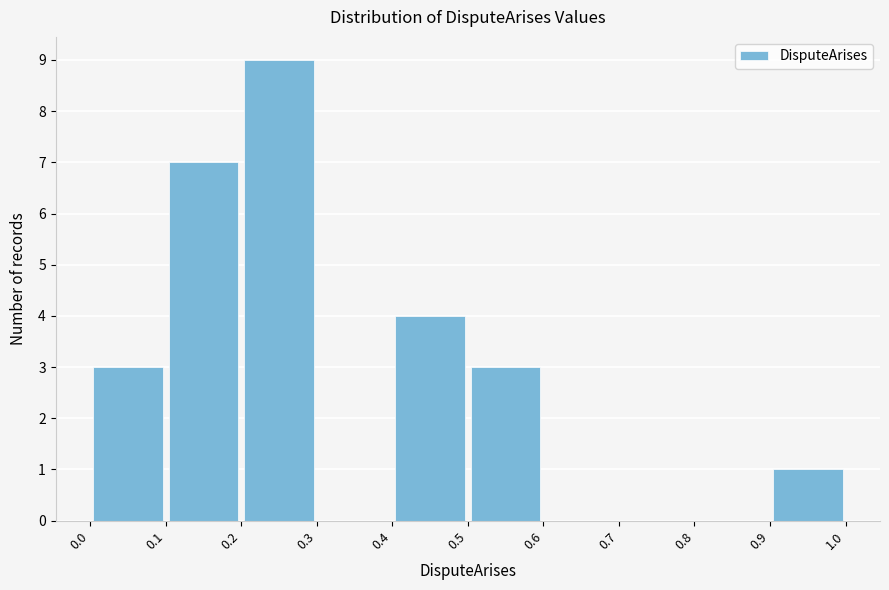

Reading left to right, list every bar in this chart as the range it spans on the x-axis followed by its height. The values are not printed on the chart, so give them approximately, as read against the axis.

0.0 to 0.1: 3
0.1 to 0.2: 7
0.2 to 0.3: 9
0.3 to 0.4: 0
0.4 to 0.5: 4
0.5 to 0.6: 3
0.6 to 0.7: 0
0.7 to 0.8: 0
0.8 to 0.9: 0
0.9 to 1.0: 1